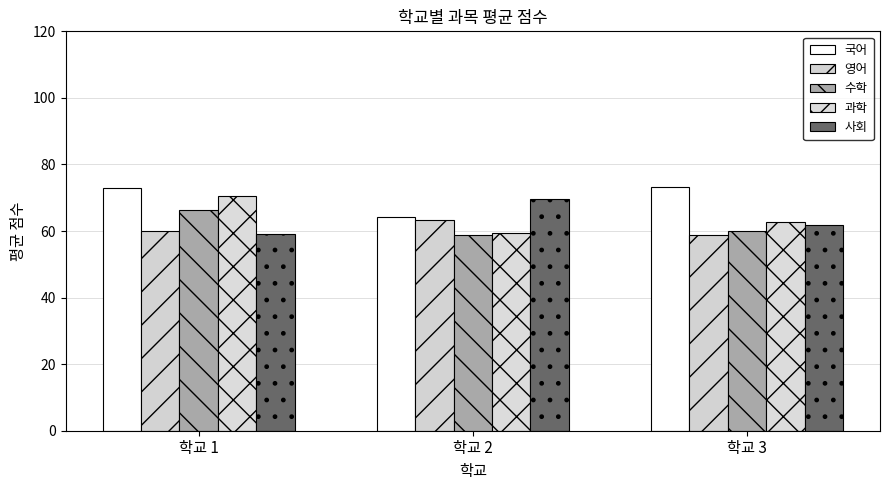

The 국어 series shows 50.9 at 학교 1. True or false?

False